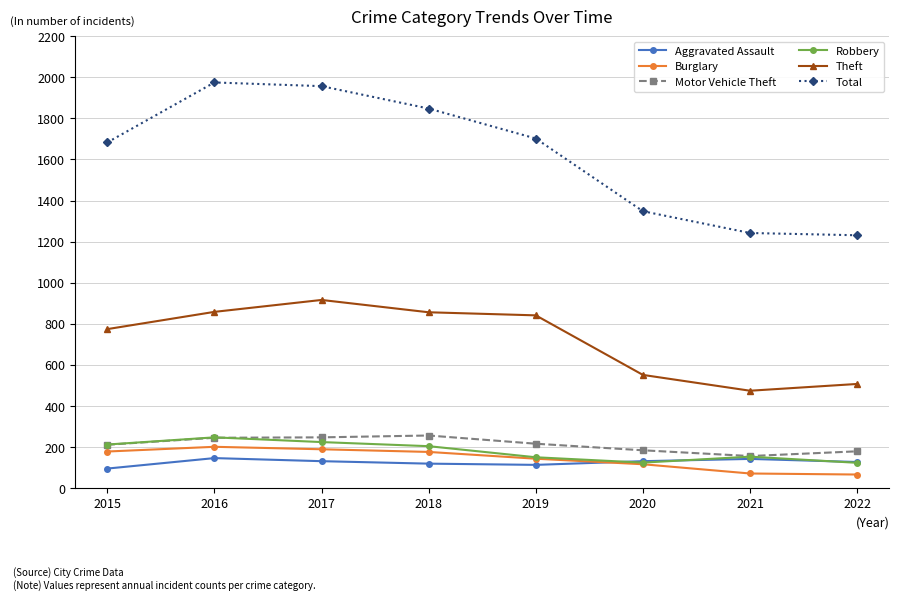

Is the value of Theft at 2020 greater than the value of Motor Vehicle Theft at 2015?

Yes